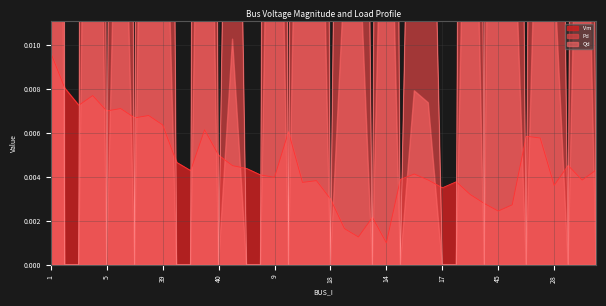

At which label does Vm reach its minimum?

14